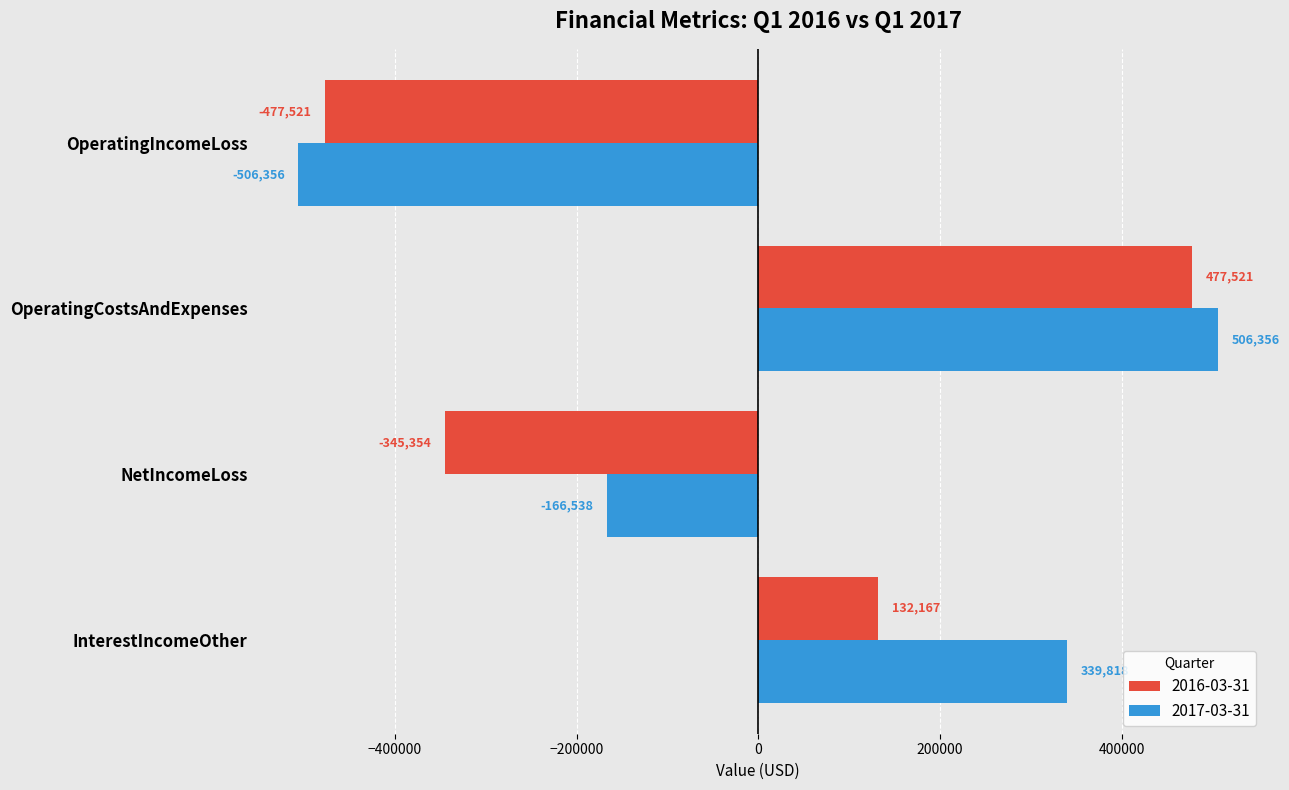

At NetIncomeLoss, list the series in order from largest to smallest.

2017-03-31, 2016-03-31